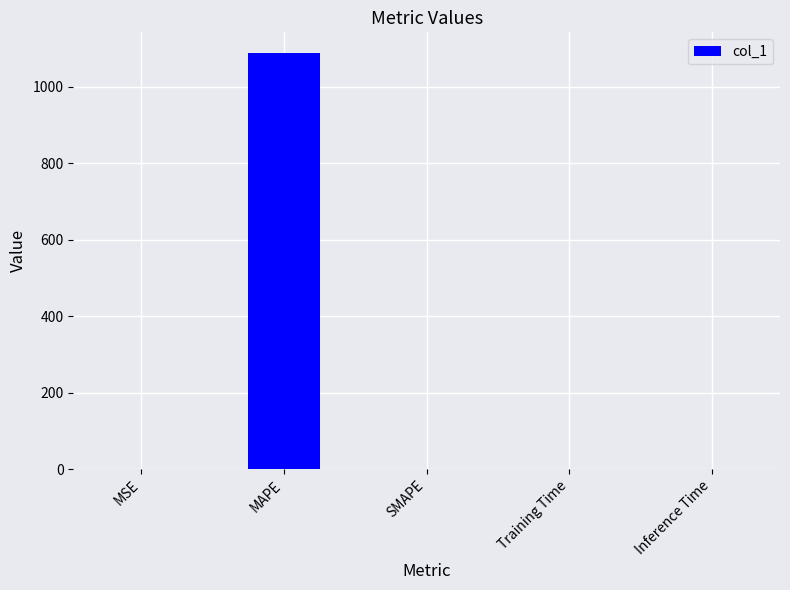

The value at MAPE is 1747.4. True or false?

False